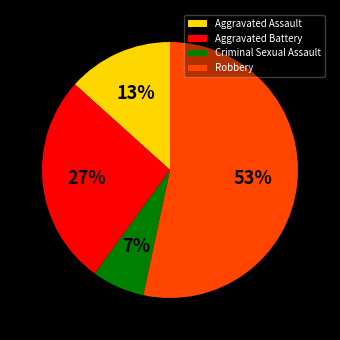

Which has a higher value, Aggravated Battery or Criminal Sexual Assault?

Aggravated Battery